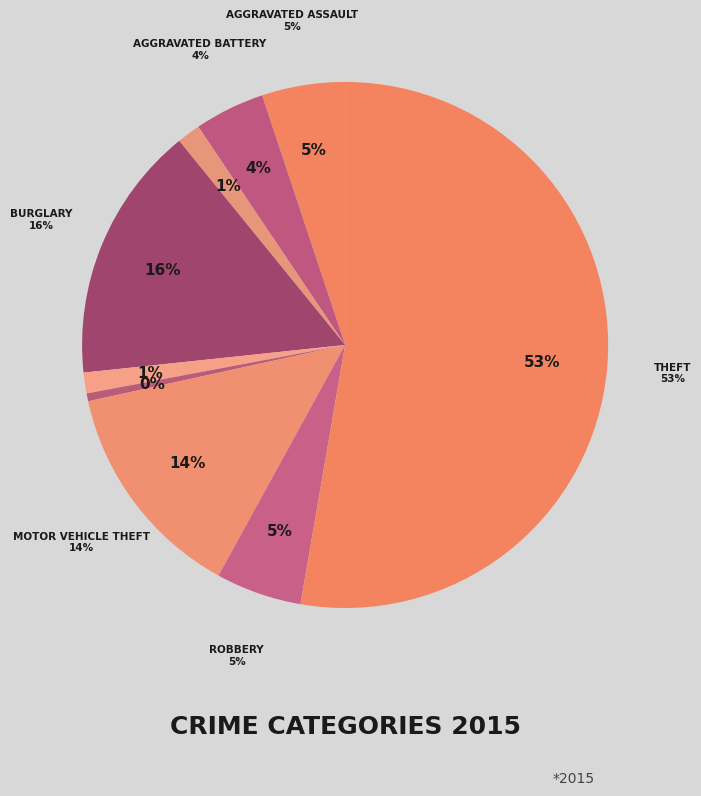

What is the majority slice?

Theft